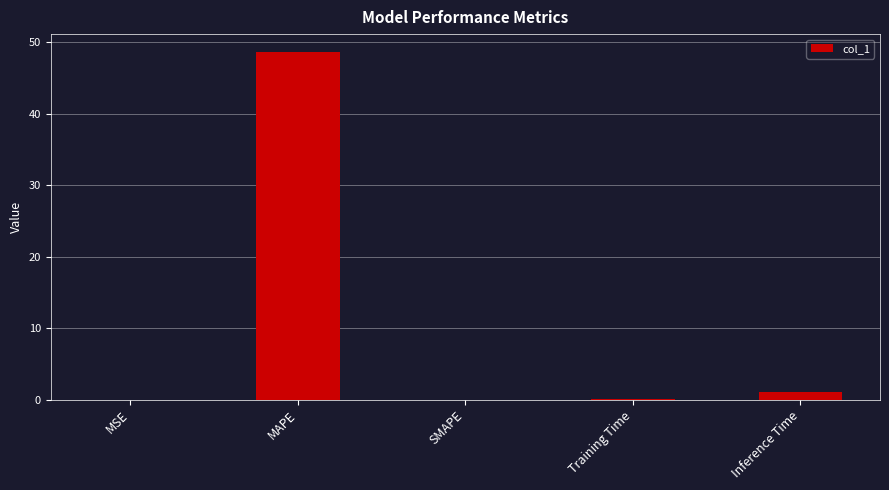

Where is the data nearest to the value 24?

Inference Time